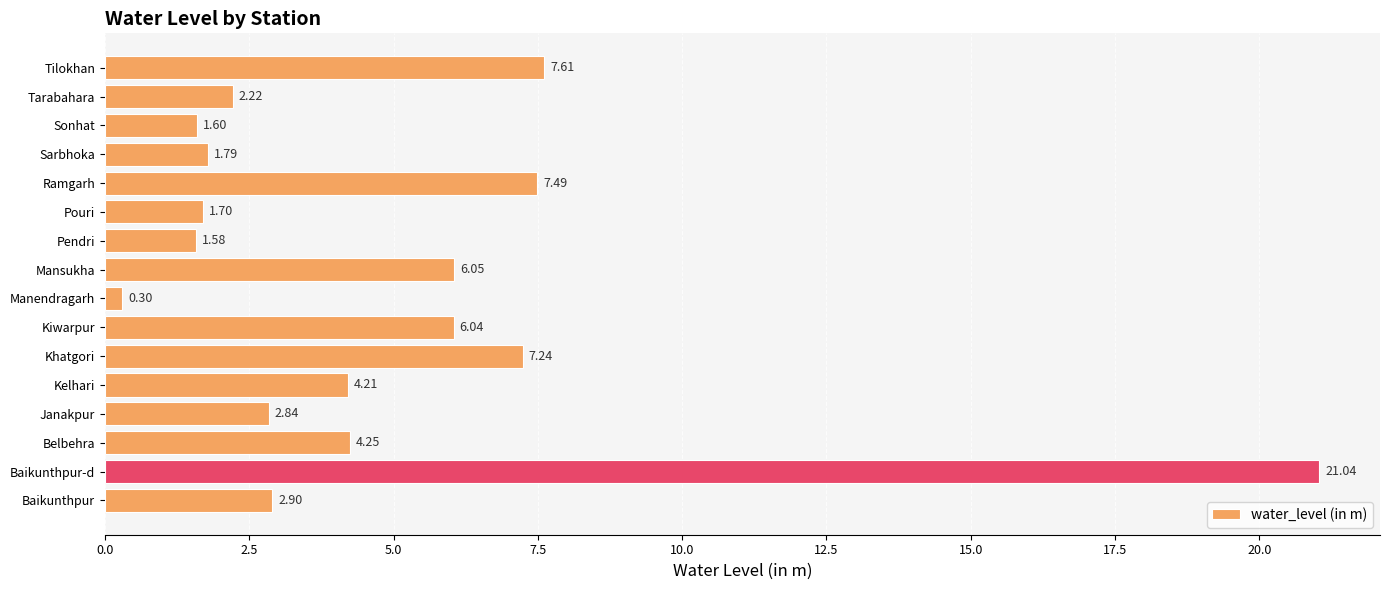

Where is the data nearest to the value 10?

Tilokhan